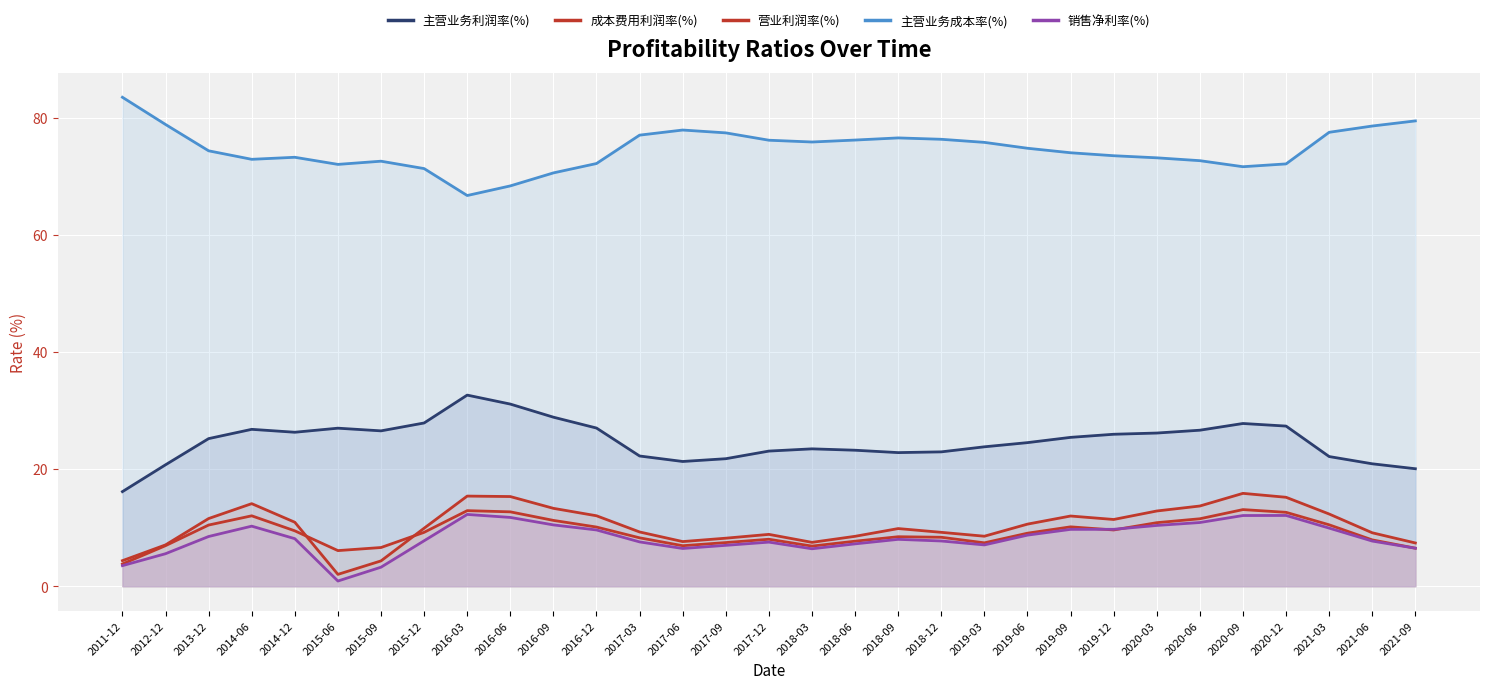

List the series in order of their peak value, highest first.

主营业务成本率(%), 主营业务利润率(%), 成本费用利润率(%), 营业利润率(%), 销售净利率(%)